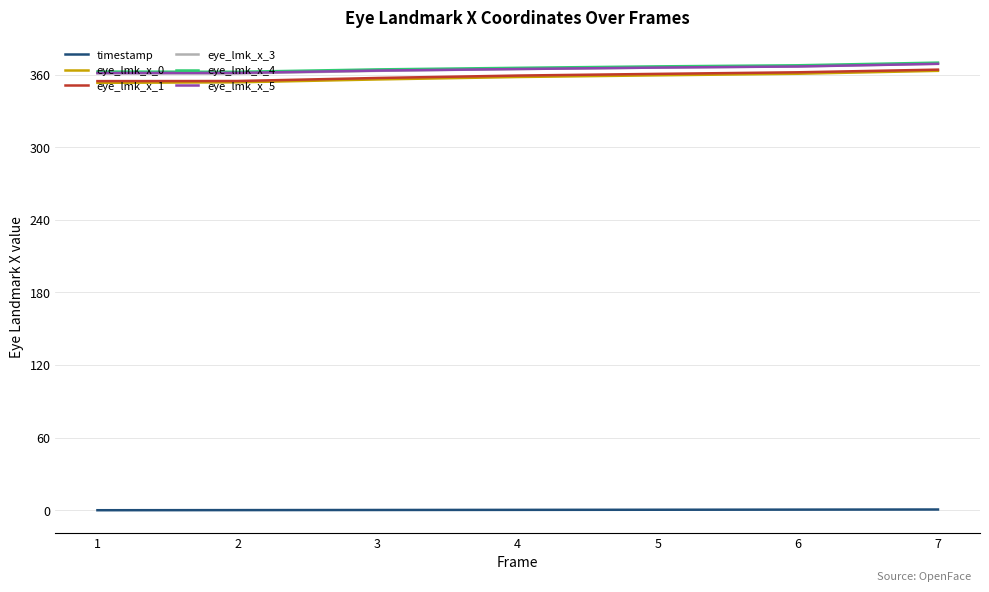

True or false: eye_lmk_x_0 and eye_lmk_x_5 intersect in this chart.

False